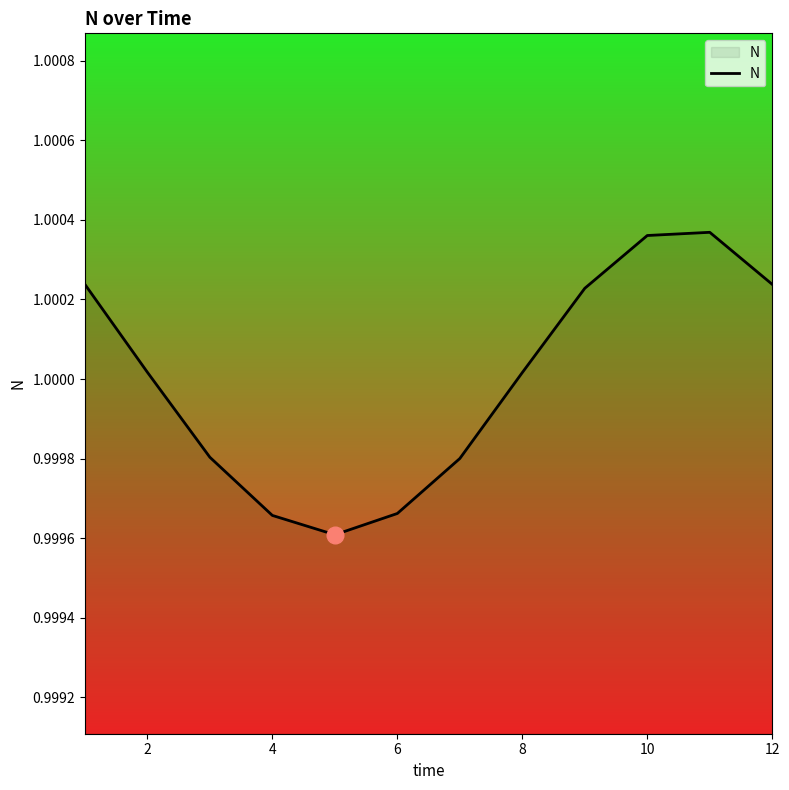

What is the minimum value shown in the chart?

1.0